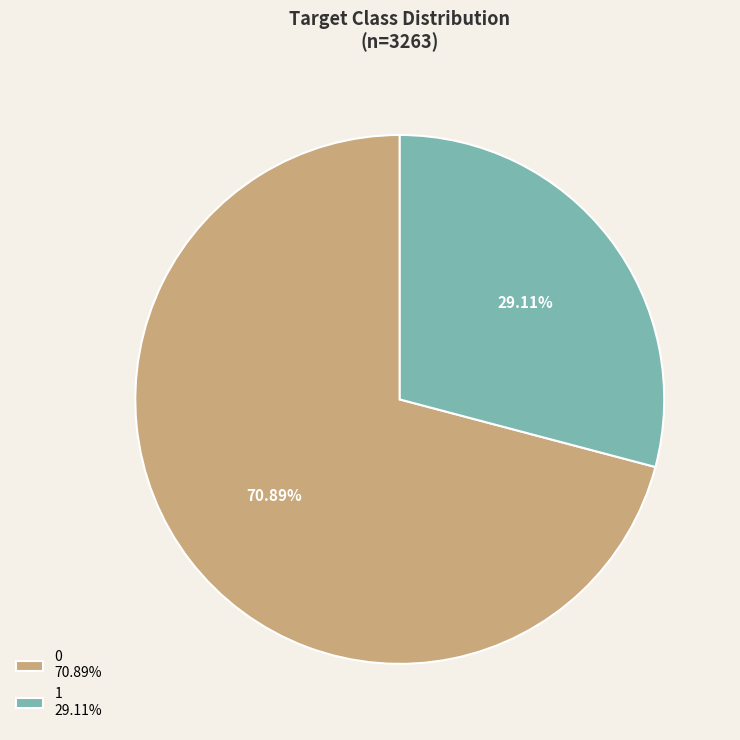

Is it true that 0 is 14% of the pie?

False